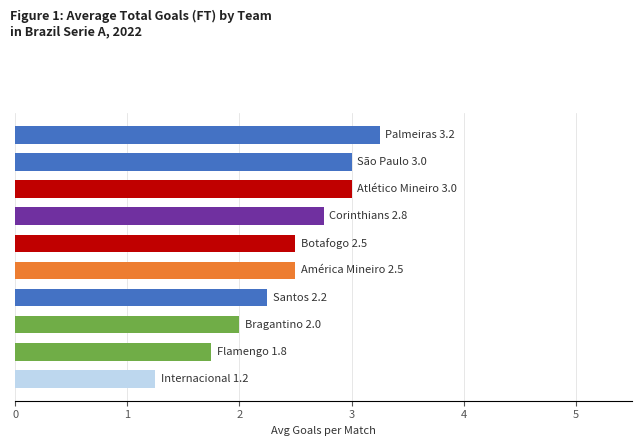

What is the difference between the maximum and minimum values?

2.0